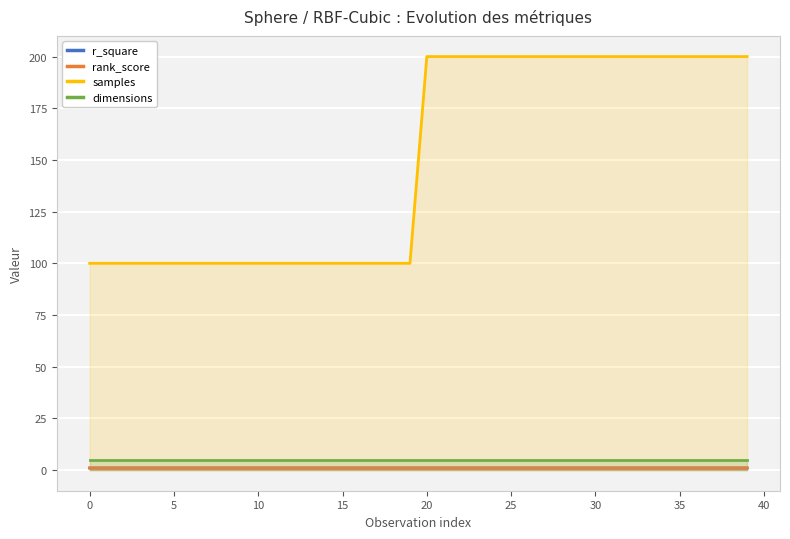

How many r_square values are between 0 and 1?

40